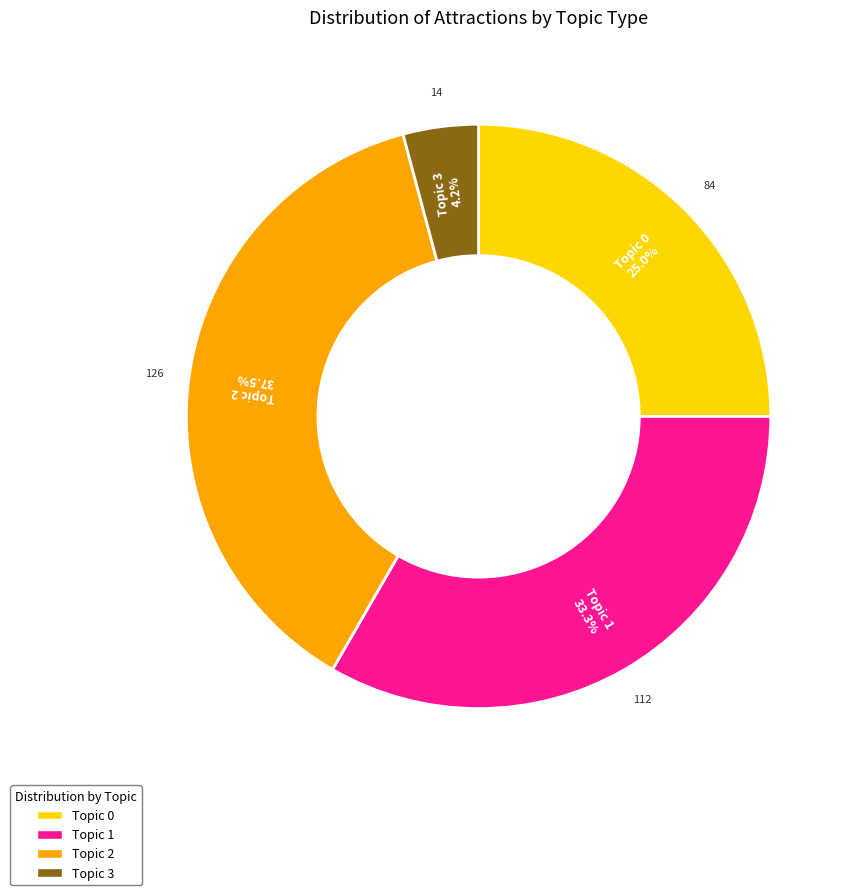

To the nearest percent, what is the difference between the largest and smallest slice percentages?

33%